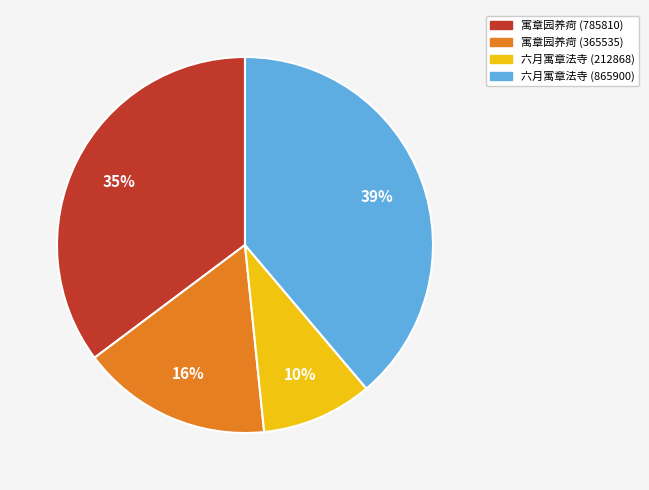

Rank the categories by value from highest to lowest.

六月寓章法寺 (865900), 寓章园养疴 (785810), 寓章园养疴 (365535), 六月寓章法寺 (212868)